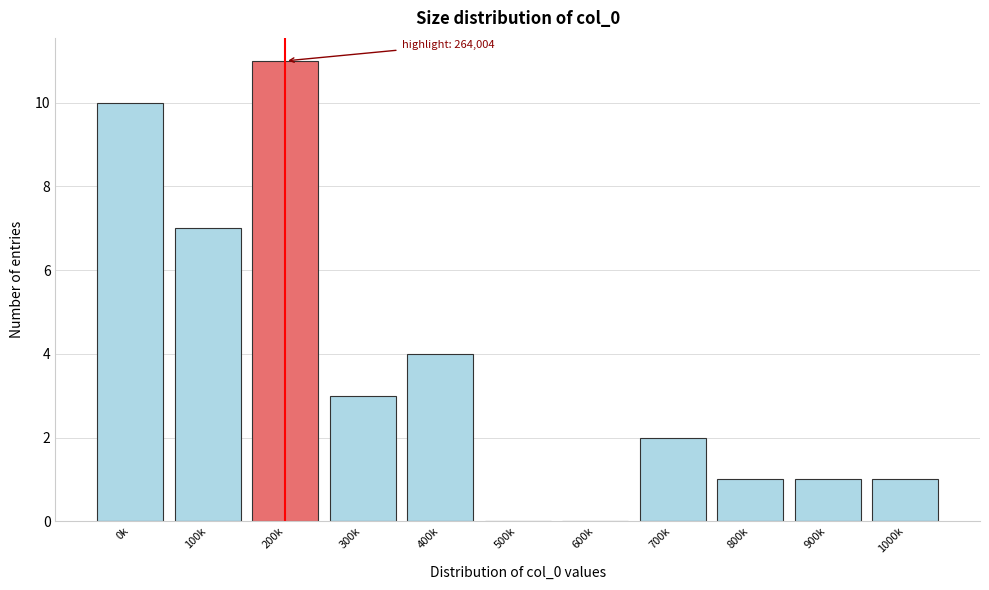

Reading left to right, list all the values displayed in this chart.

0k=10	100k=7	200k=11	300k=3	400k=4	500k=0	600k=0	700k=2	800k=1	900k=1	1000k=1